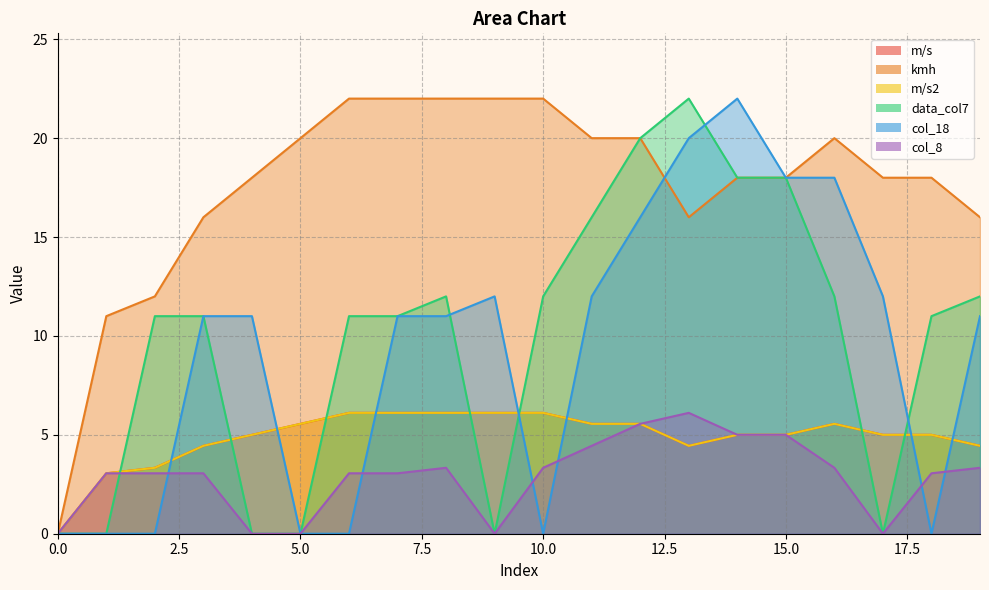

Where is col_8 nearest to the value 3?

1